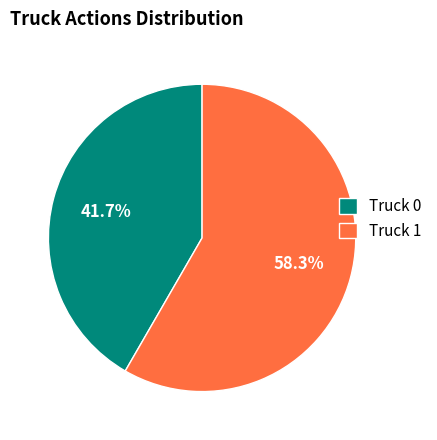

Is it true that Truck 1 is 58% of the pie?

True